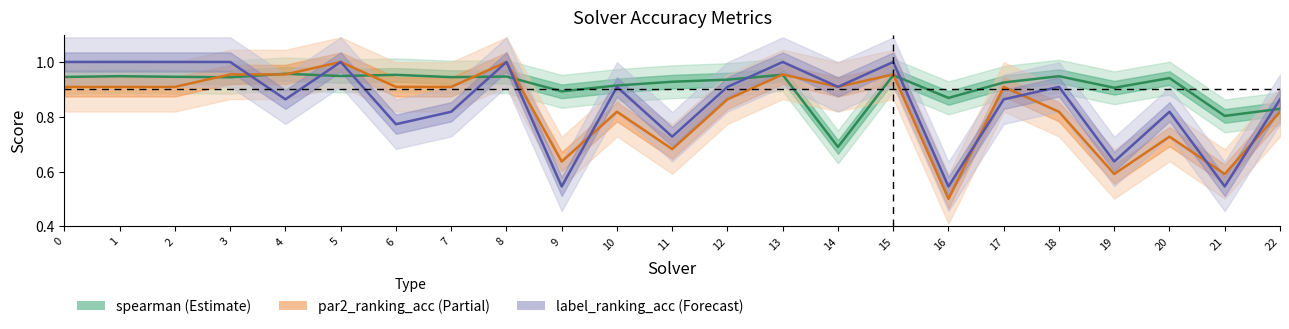

Which series changed the most between 6 and 7?

label_ranking_acc